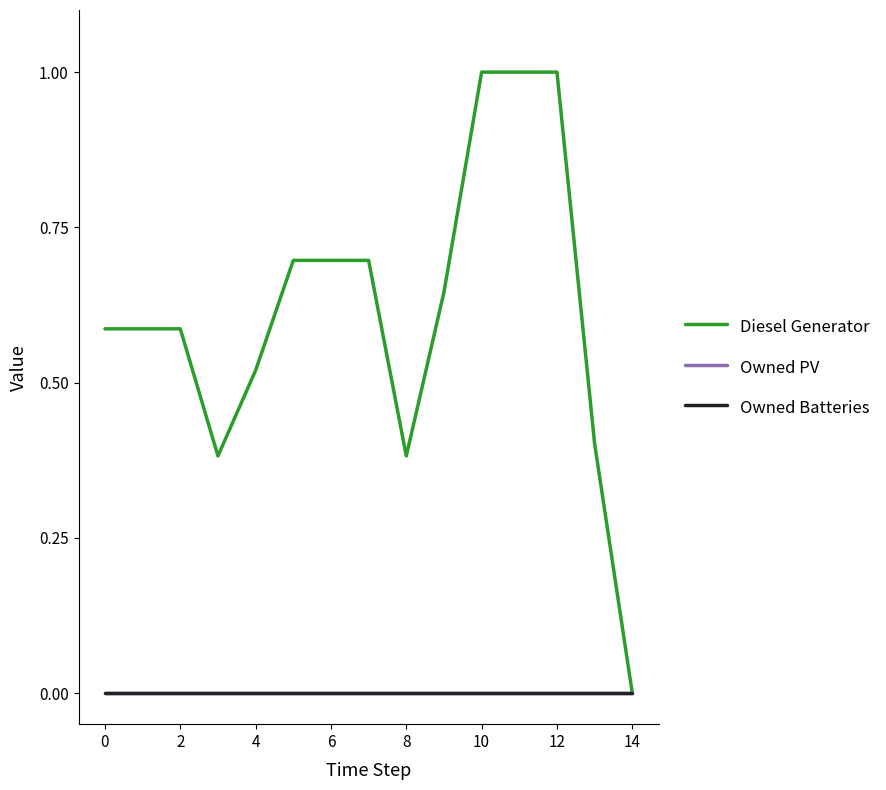

Does the chart display data point markers on the line(s)?

No